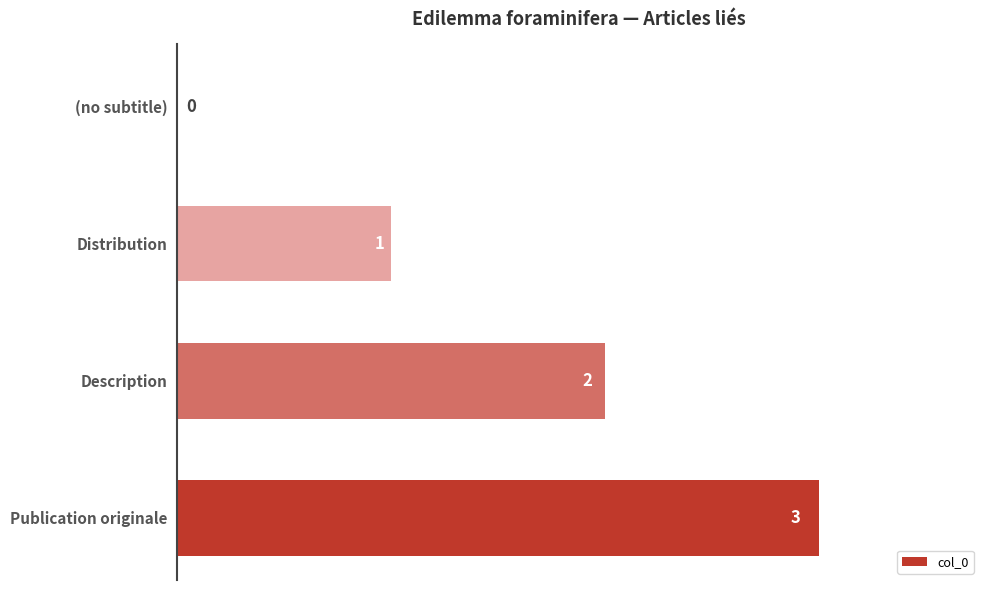

At which label is the value closest to 1?

Distribution